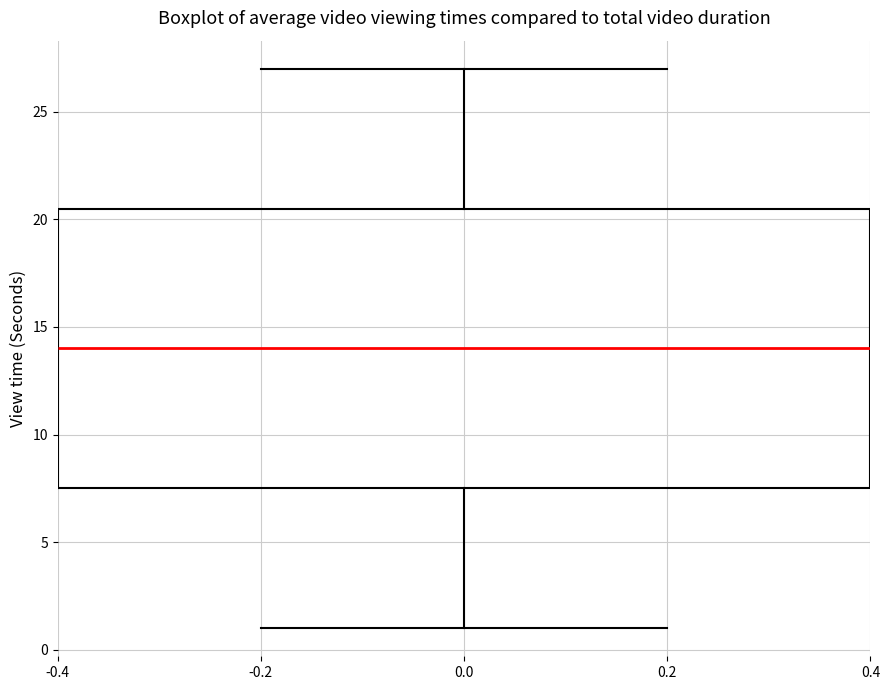

Transcribe this box plot: give where the median line is, the range the box spans, and where the two whiskers end, as read against the y-axis. The values are not printed on the chart, so give them approximately, as read against the axis.

median 14.0, box 7.5 to 20.5, whiskers 1.0 to 27.0